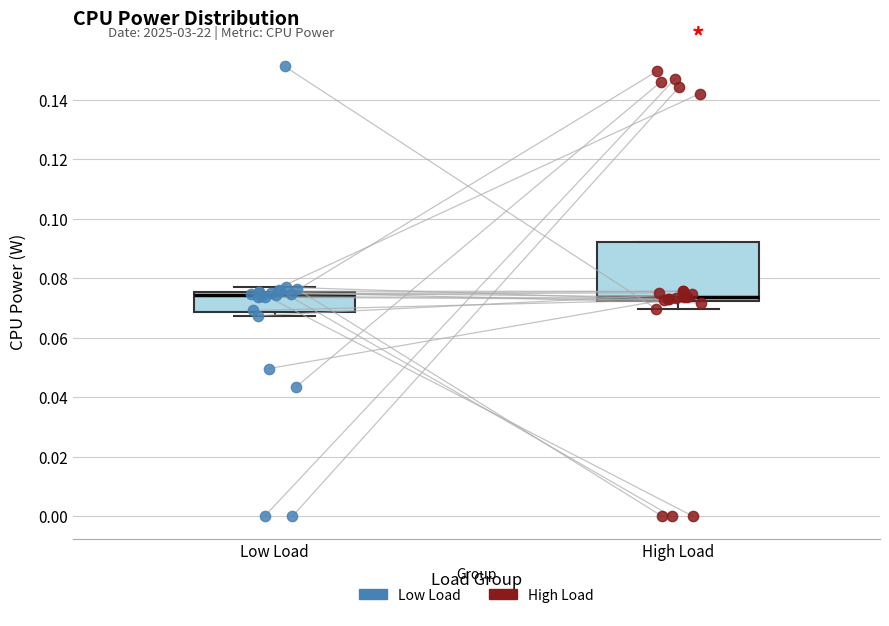

Reading left to right, read every box against the y-axis: the position of its median line, the range the box covers, and the ends of its whiskers. The values are not printed on the chart, so give them approximately, as read against the axis.

Low Load: median 0.074, box 0.068 to 0.076, whiskers 0.068 (just below the box's lower edge) to 0.076 (just above the box's upper edge)
High Load: median 0.074, box 0.072 to 0.092, whiskers 0.070 to 0.092